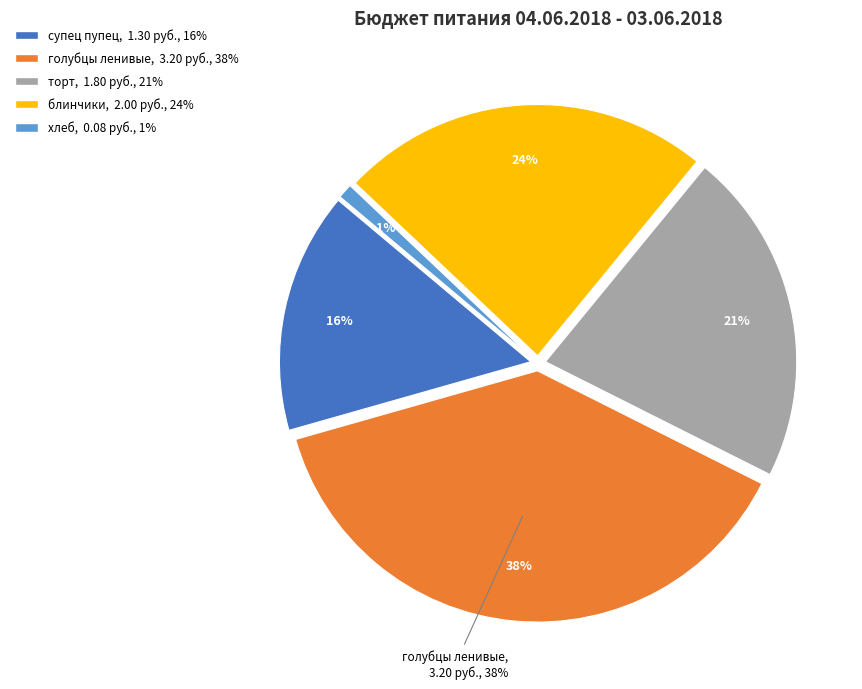

What is the total percentage of супец пупец and блинчики?

39.4%